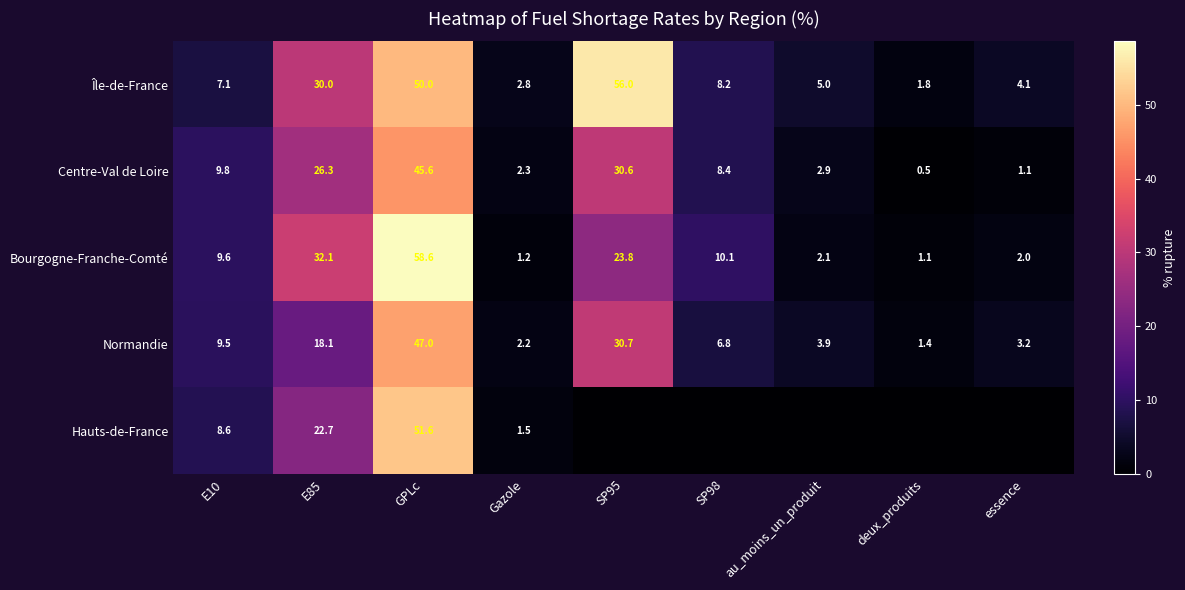

Which category has the lowest value across all series?

SP95